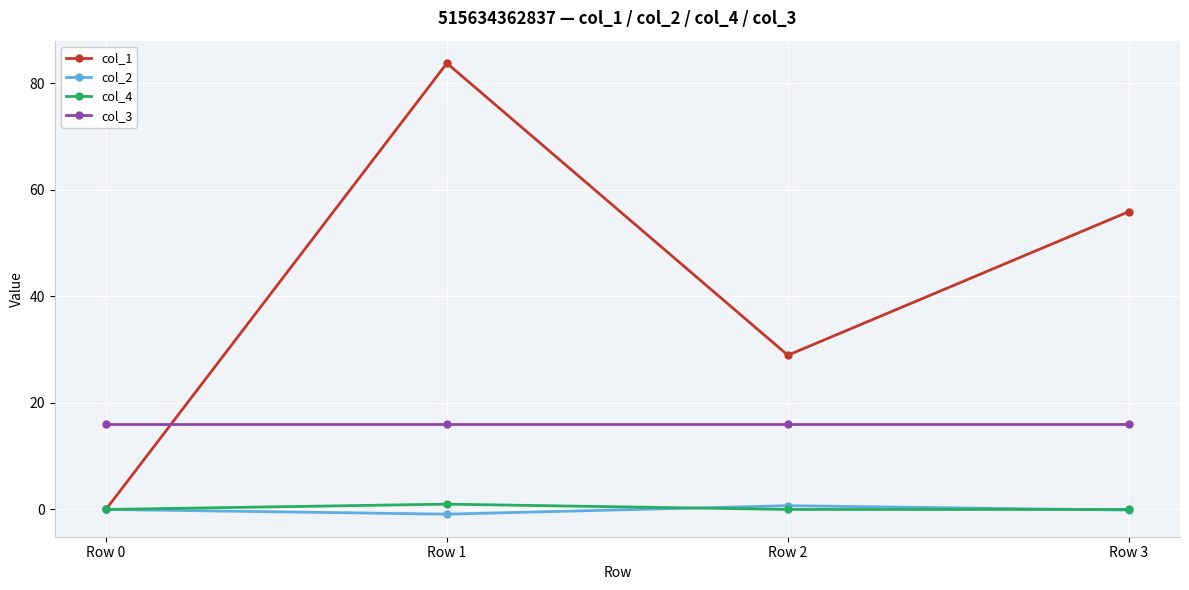

Is the value of col_1 at Row 1 greater than the value of col_4 at Row 3?

Yes